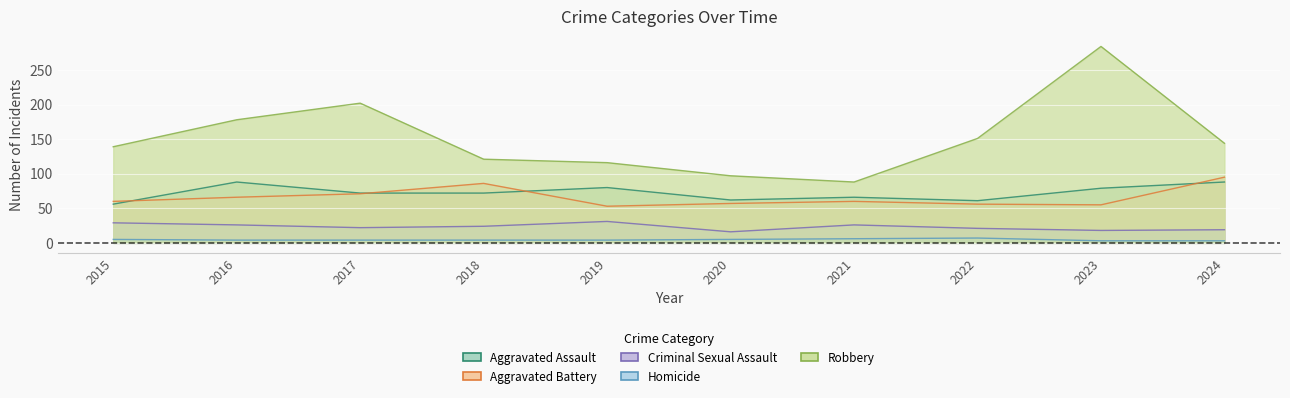

How many interior local peaks does the Homicide series have?

1